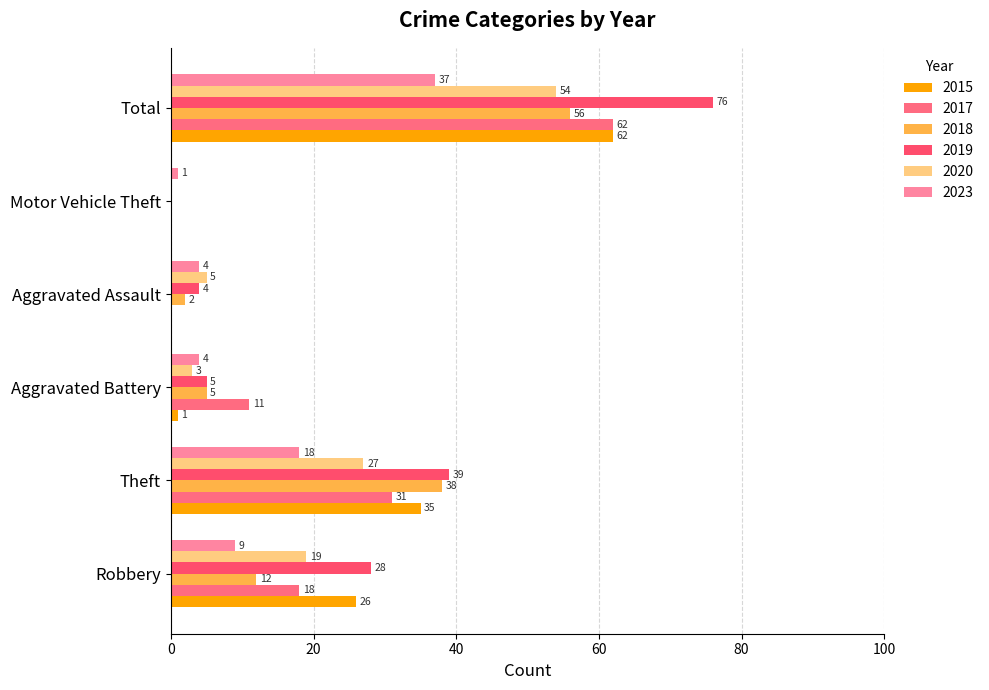

Reading right to left, transcribe all the data shown in this chart.

2015: 62	0	0	1	35	26
2017: 62	0	0	11	31	18
2018: 56	0	2	5	38	12
2019: 76	0	4	5	39	28
2020: 54	0	5	3	27	19
2023: 37	1	4	4	18	9